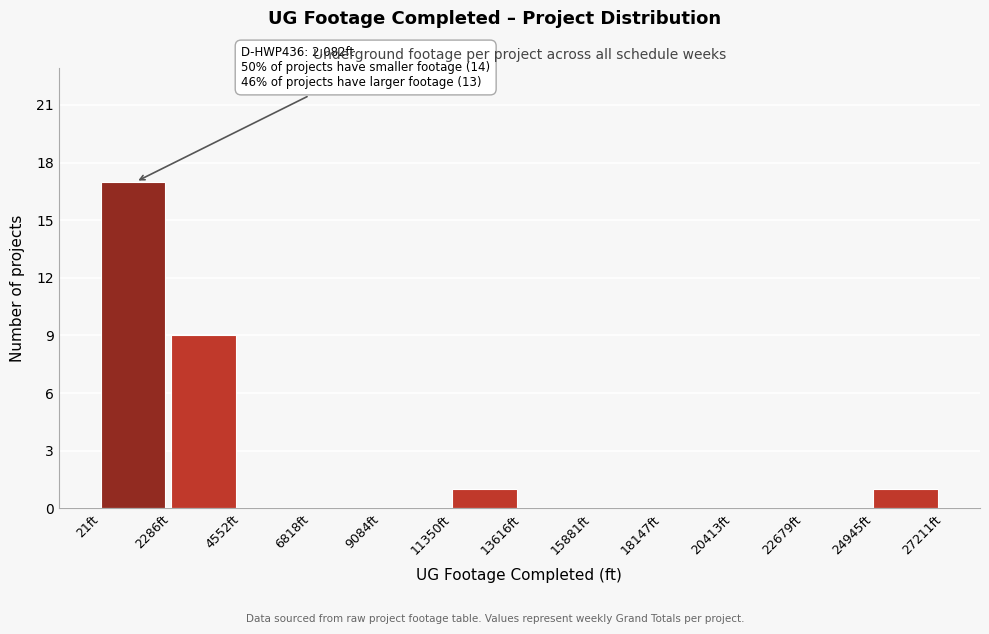

Which range on the x-axis has the tallest bar?

0 to 2500